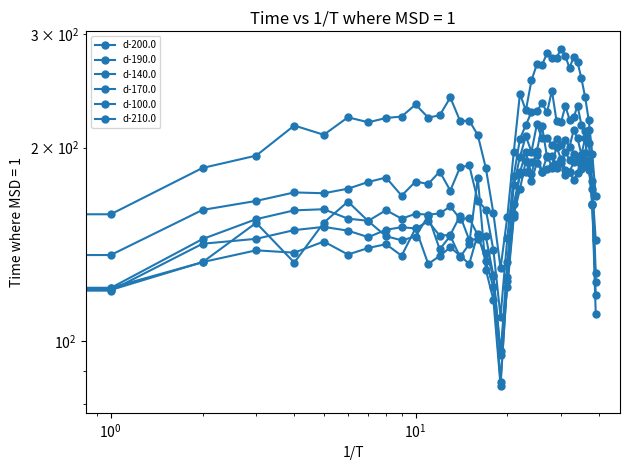

The value of d-170.0 at 10 is 157.8. True or false?

True